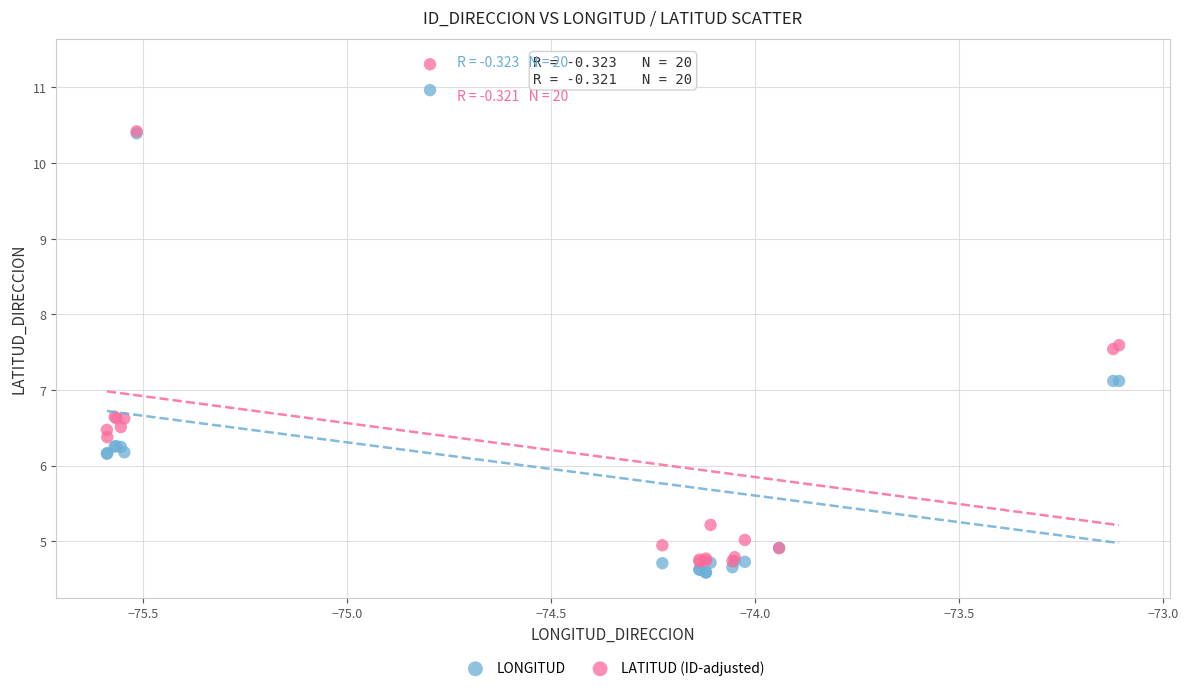

Which series has the widest spread of Y values?

LATITUD (ID-adjusted)